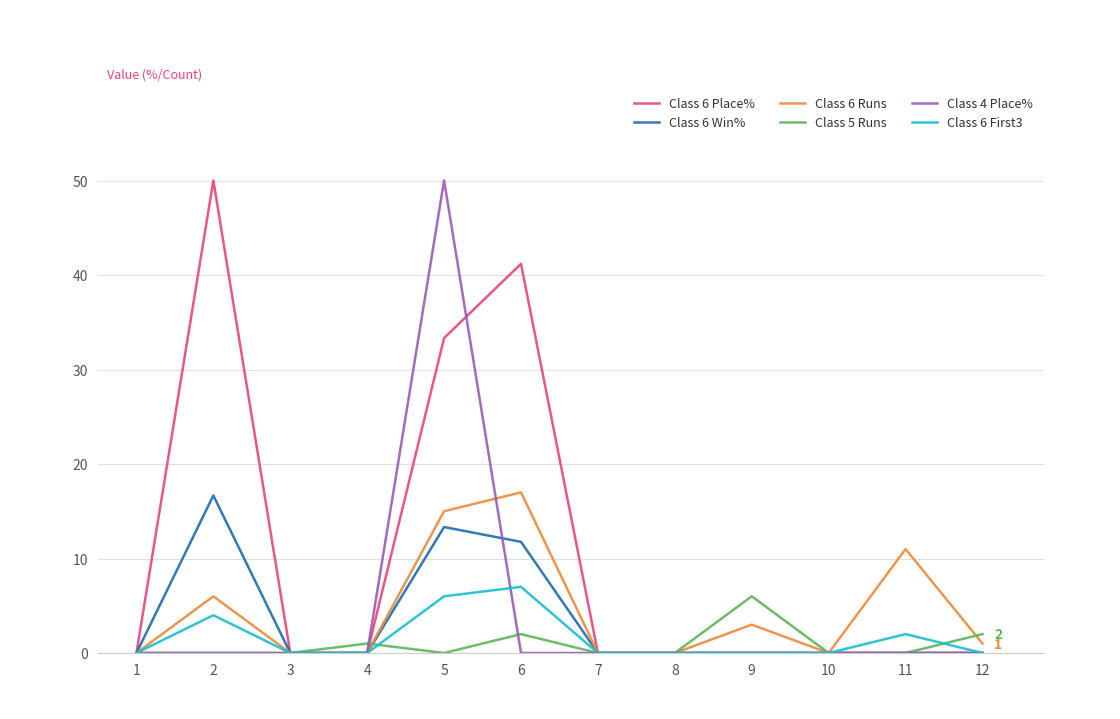

Is it true that Class 6 Win% equals -10.0 at 4?

False